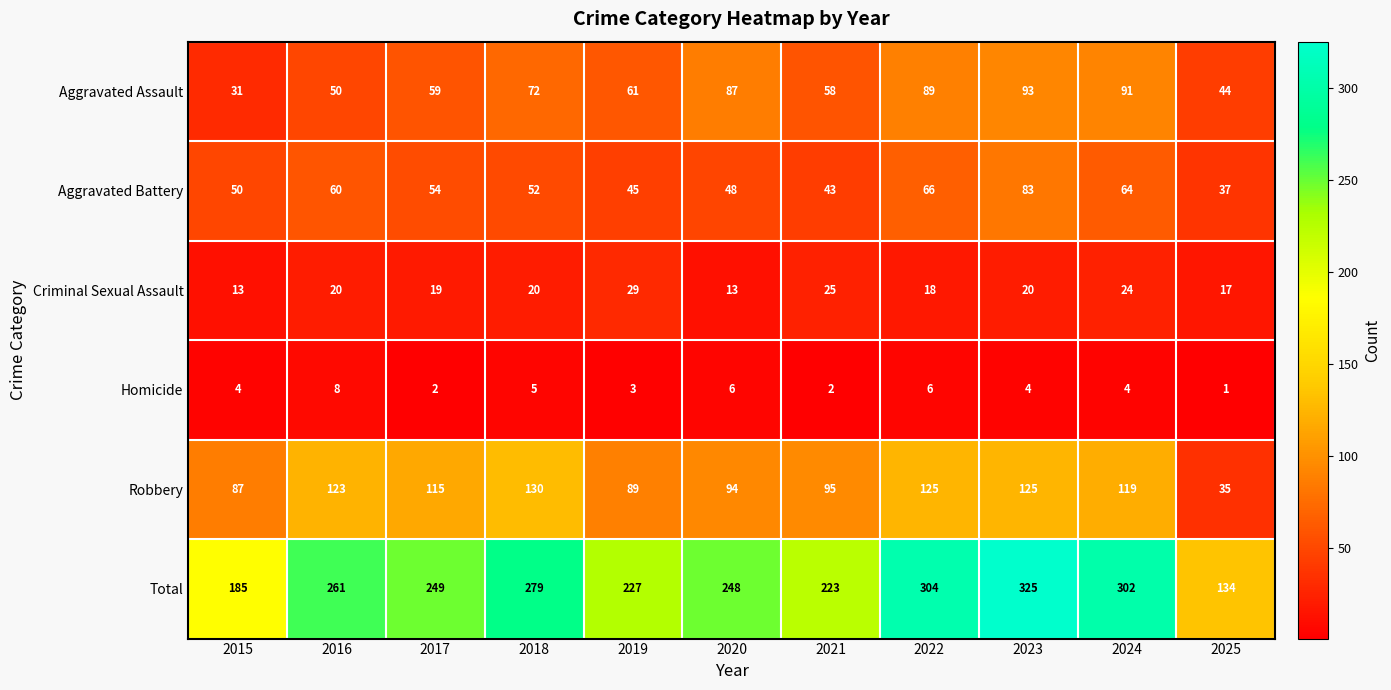

True or false: Homicide has a value of 6 at 2015.

False